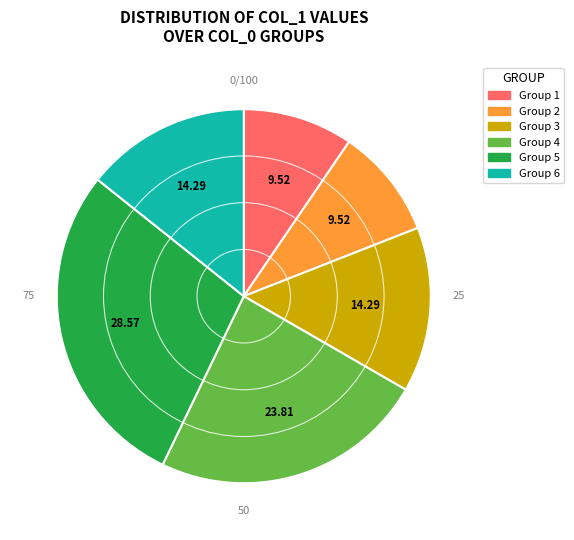

Is there any slice that represents more than half of the pie?

No